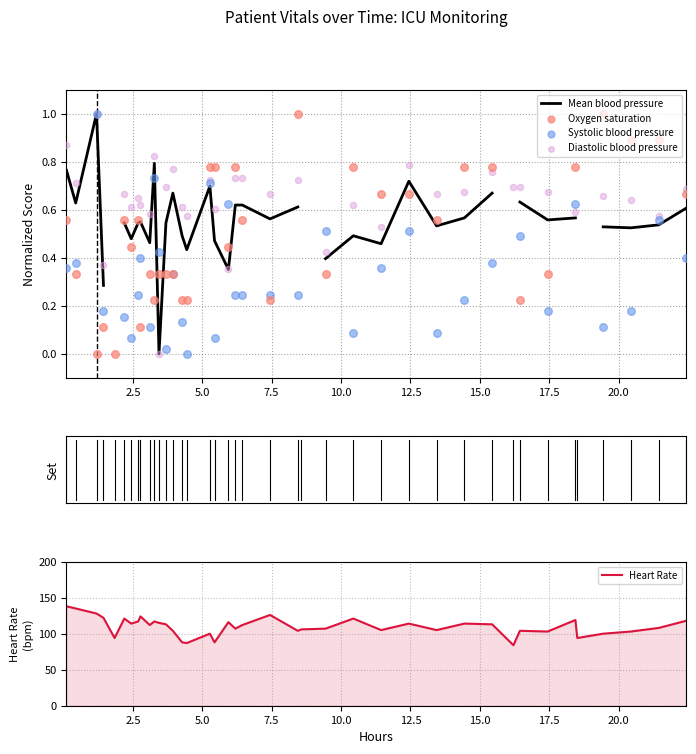

At how many categories does at least one series exceed 38?

40